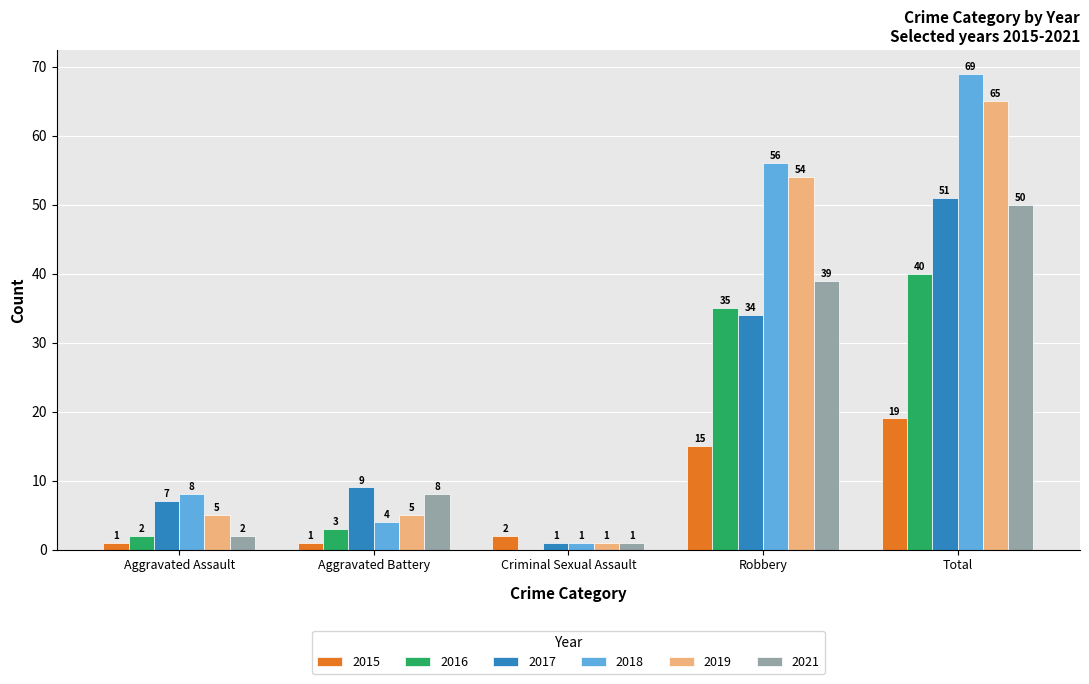

Reading left to right, transcribe all the data shown in this chart.

2015: Aggravated Assault=1	Aggravated Battery=1	Criminal Sexual Assault=2	Robbery=15	Total=19
2016: Aggravated Assault=2	Aggravated Battery=3	Criminal Sexual Assault=0	Robbery=35	Total=40
2017: Aggravated Assault=7	Aggravated Battery=9	Criminal Sexual Assault=1	Robbery=34	Total=51
2018: Aggravated Assault=8	Aggravated Battery=4	Criminal Sexual Assault=1	Robbery=56	Total=69
2019: Aggravated Assault=5	Aggravated Battery=5	Criminal Sexual Assault=1	Robbery=54	Total=65
2021: Aggravated Assault=2	Aggravated Battery=8	Criminal Sexual Assault=1	Robbery=39	Total=50